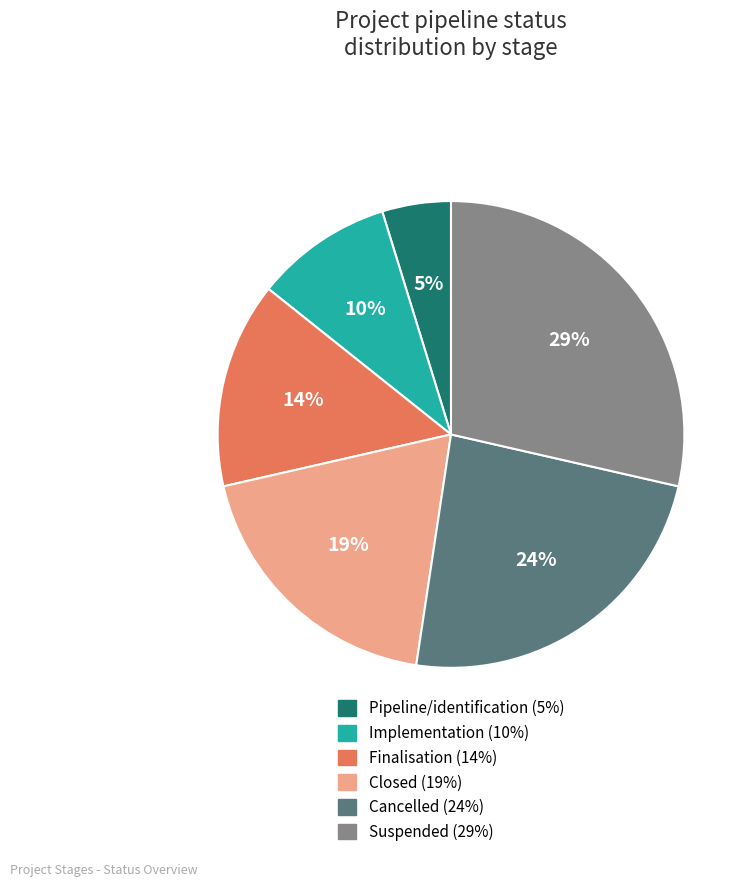

Which category has the smallest portion of the pie?

Pipeline/identification